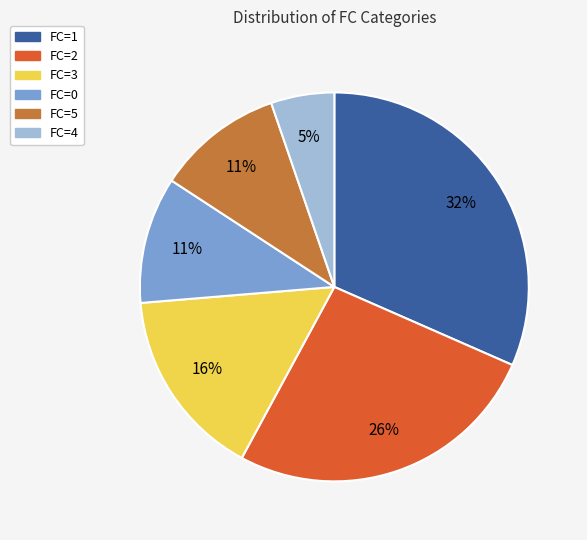

Is there any slice that represents more than half of the pie?

No